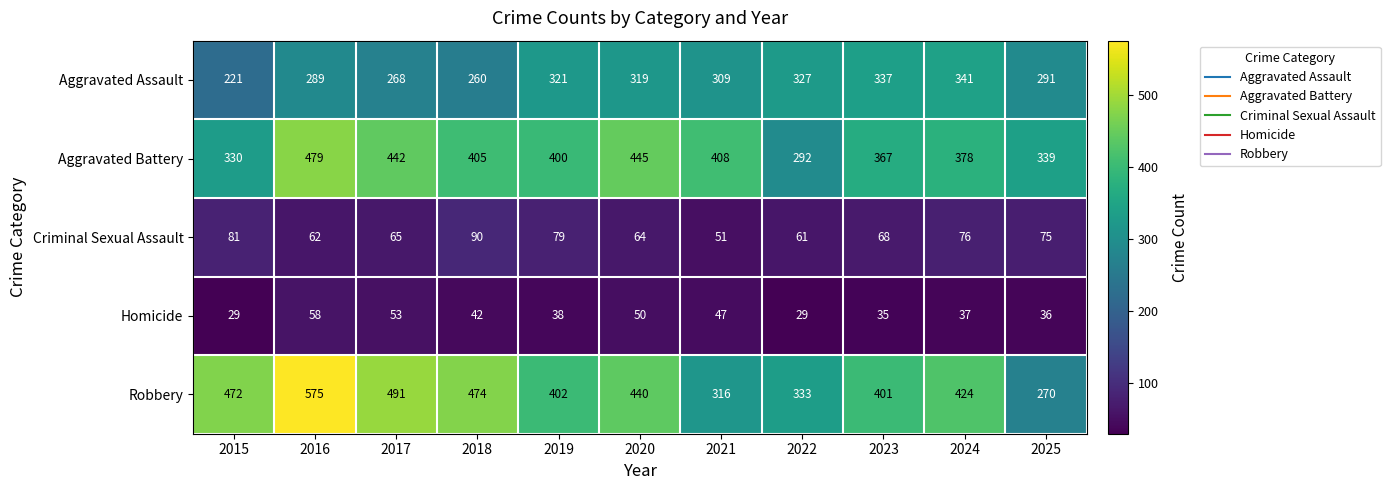

What is the sum of all Criminal Sexual Assault values?

772